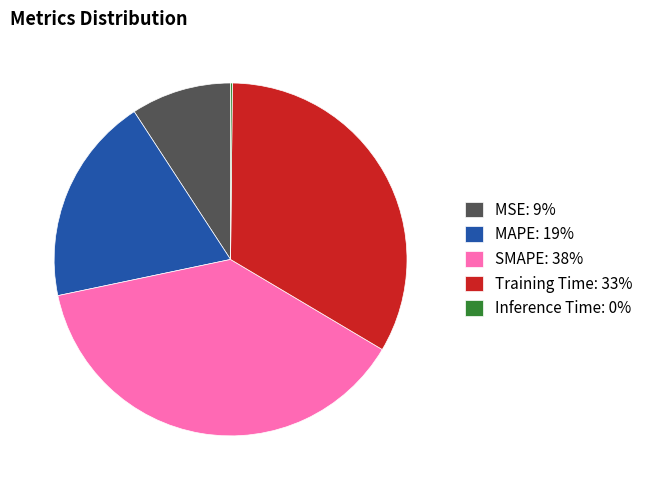

Is there a majority slice in this chart?

No